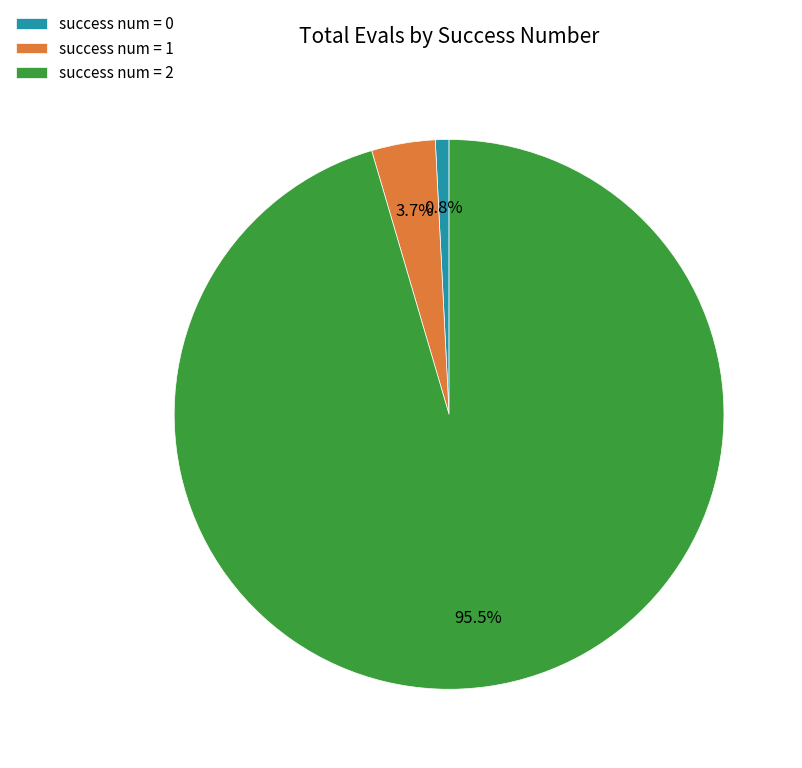

Which has a higher value, success num = 2 or success num = 0?

success num = 2